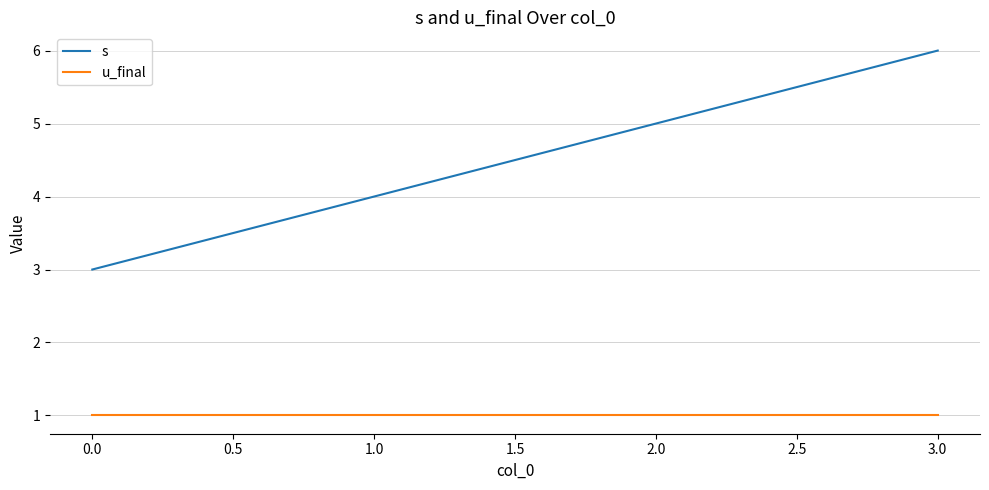

Rank the series at 0.0 from highest to lowest value.

s, u_final